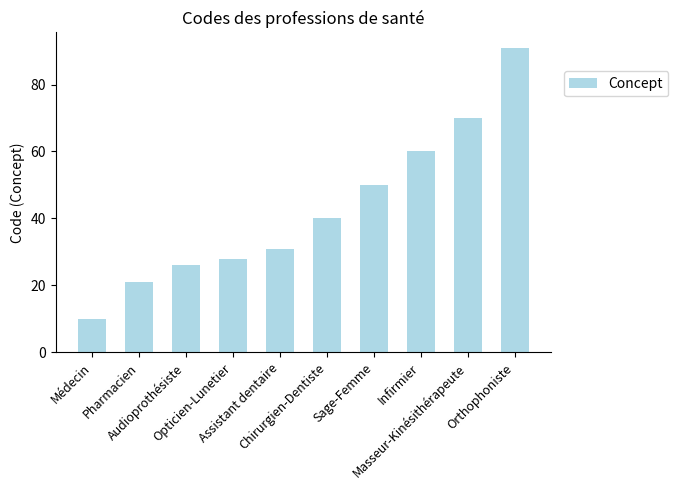

How many bars are there in total?

10